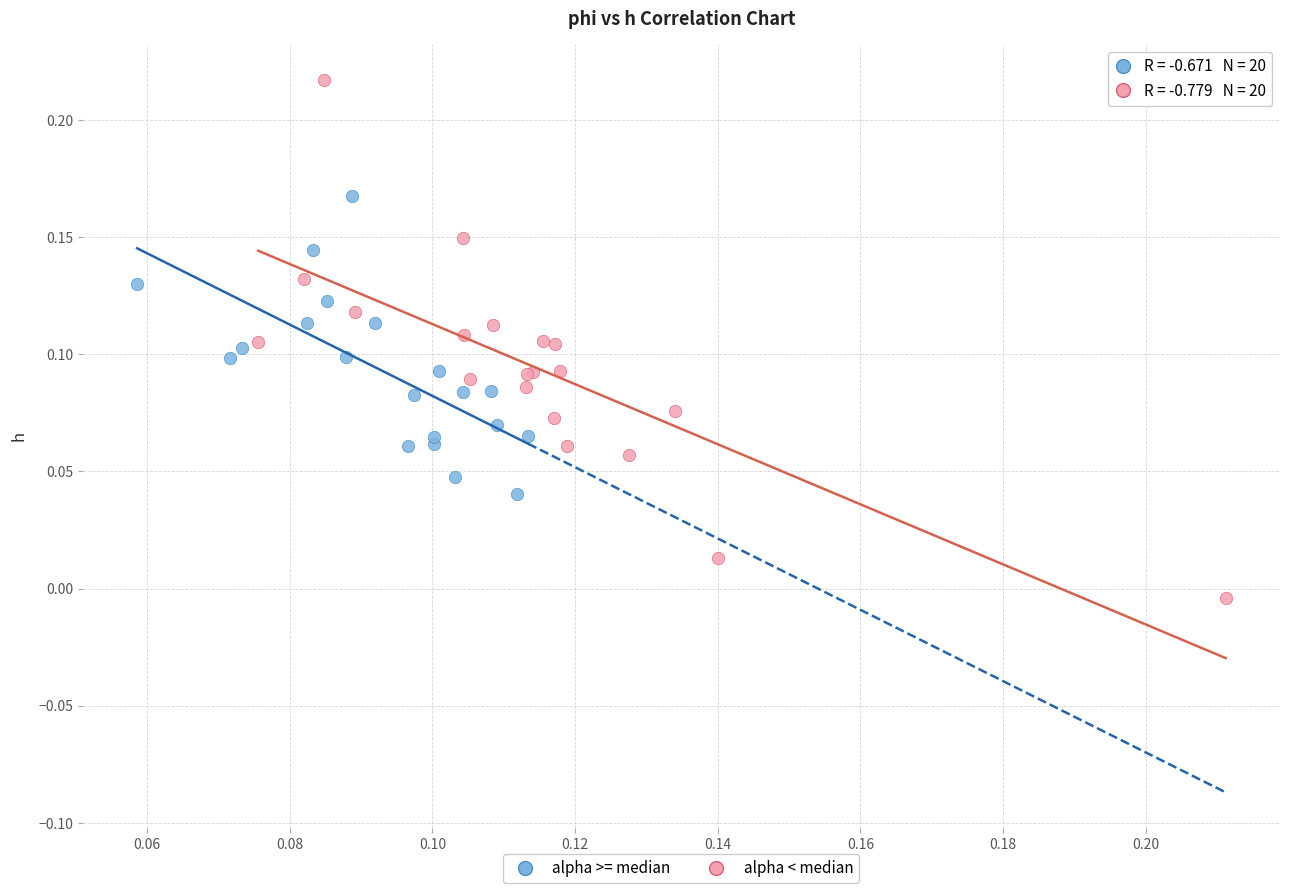

Which series has the widest spread of Y values?

alpha < median